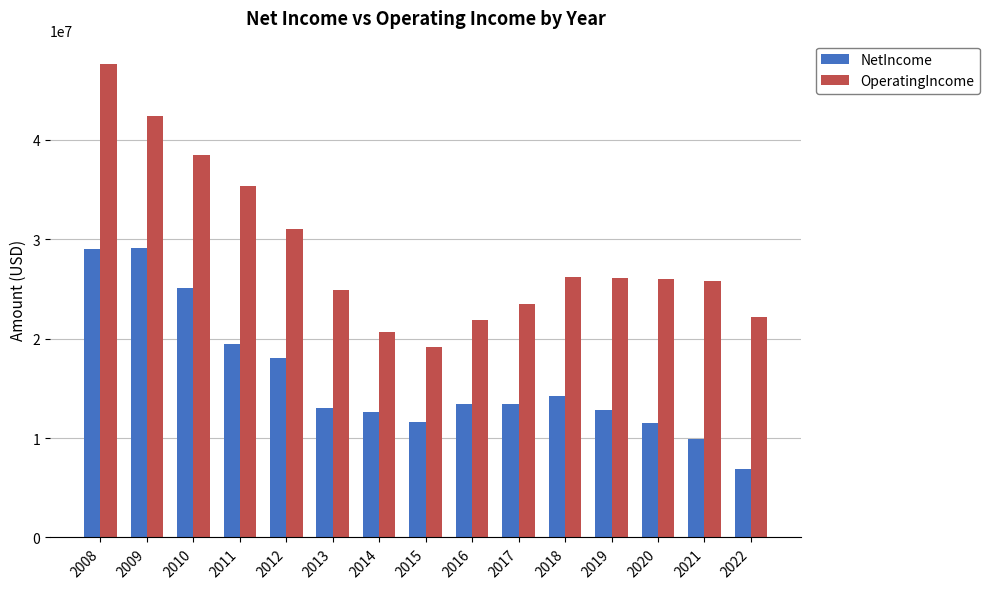

Rank the series by their average value, from highest to lowest.

OperatingIncome, NetIncome